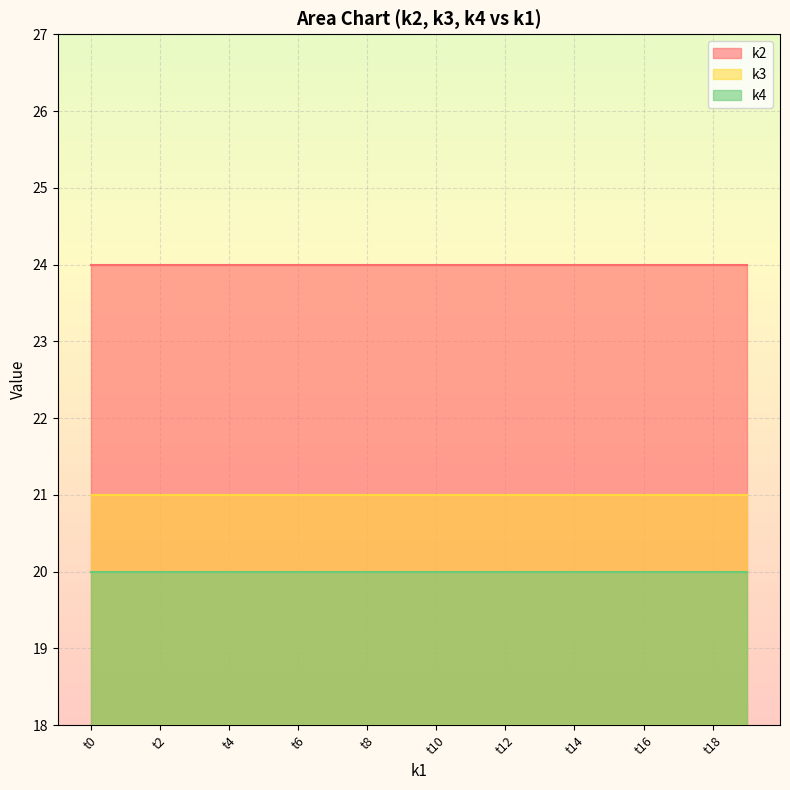

Which category has the highest value across all series?

t0